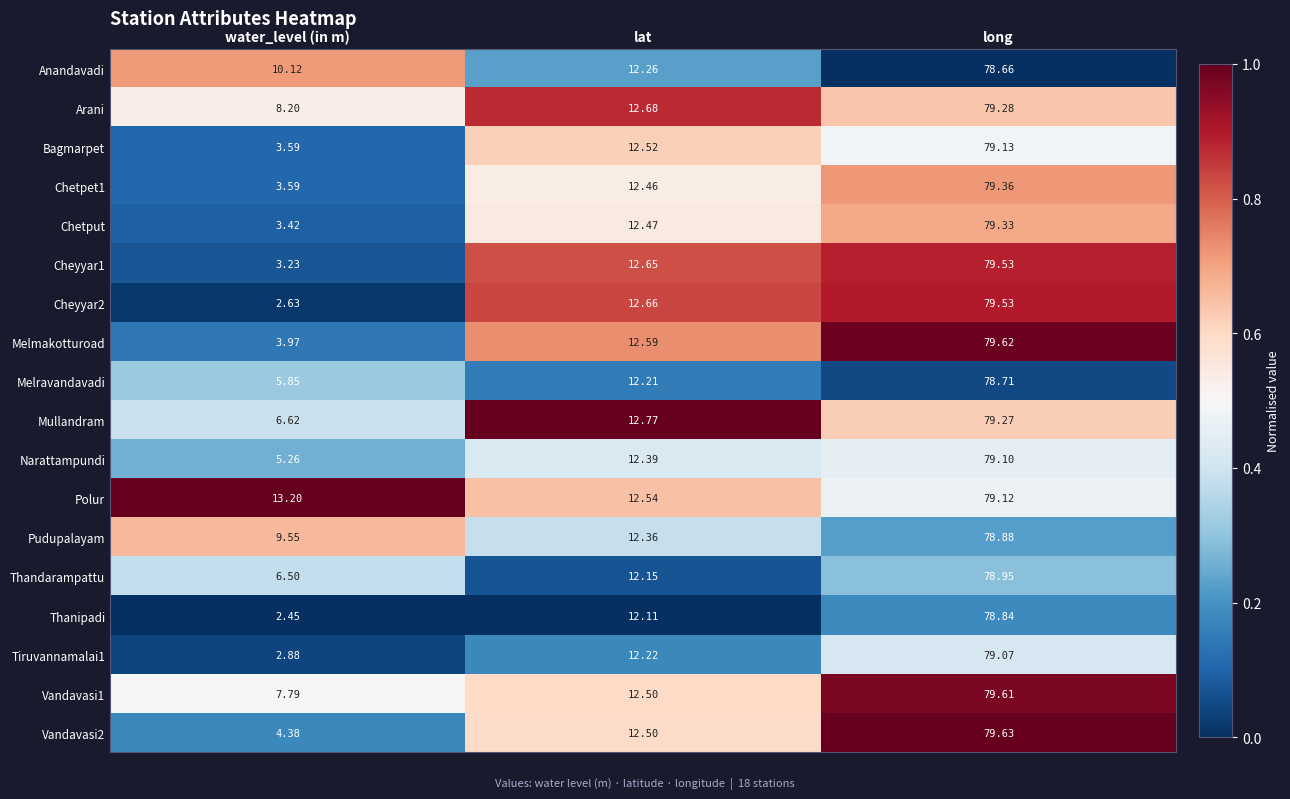

What is the total value across all series at lat?

224.0